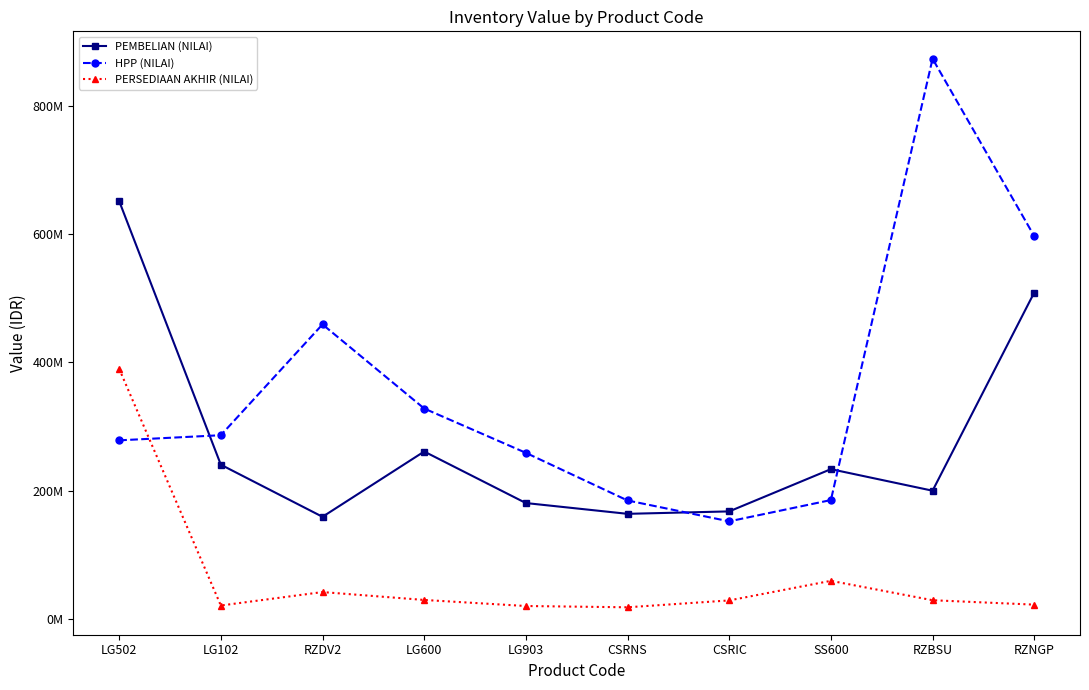

How many times do PERSEDIAAN AKHIR (NILAI) and HPP (NILAI) cross each other?

1